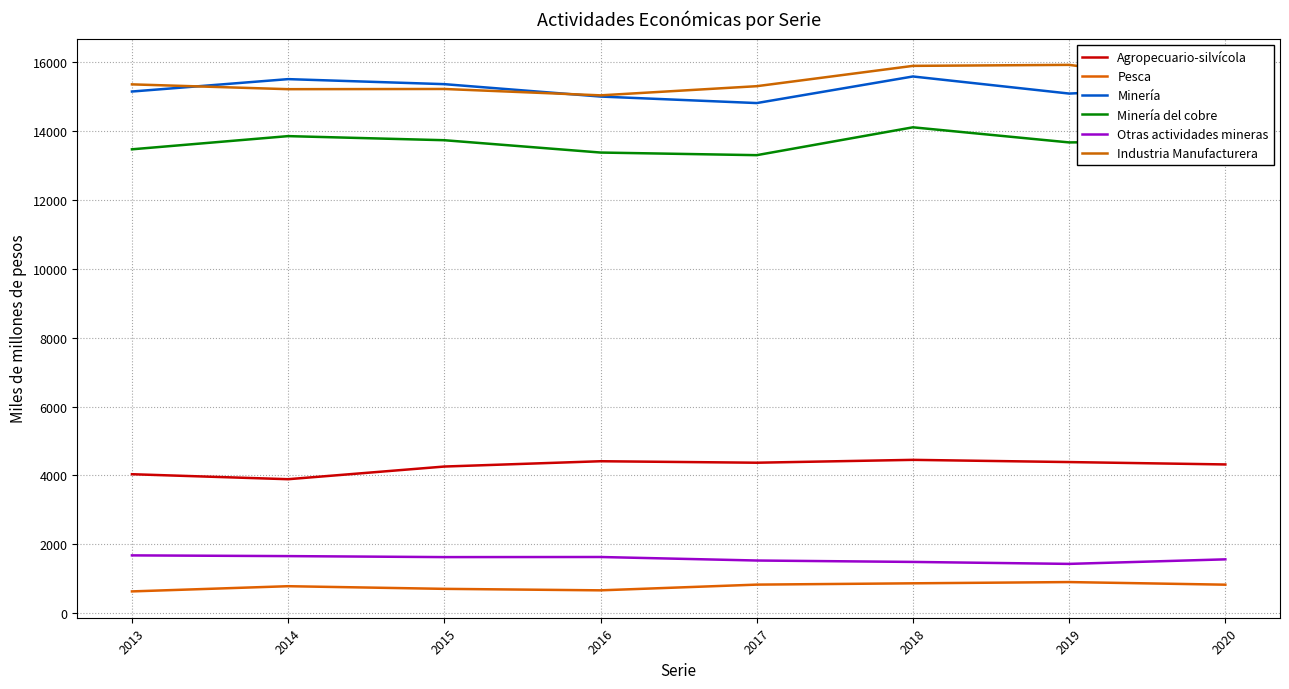

True or false: Industria Manufacturera and Pesca intersect in this chart.

False